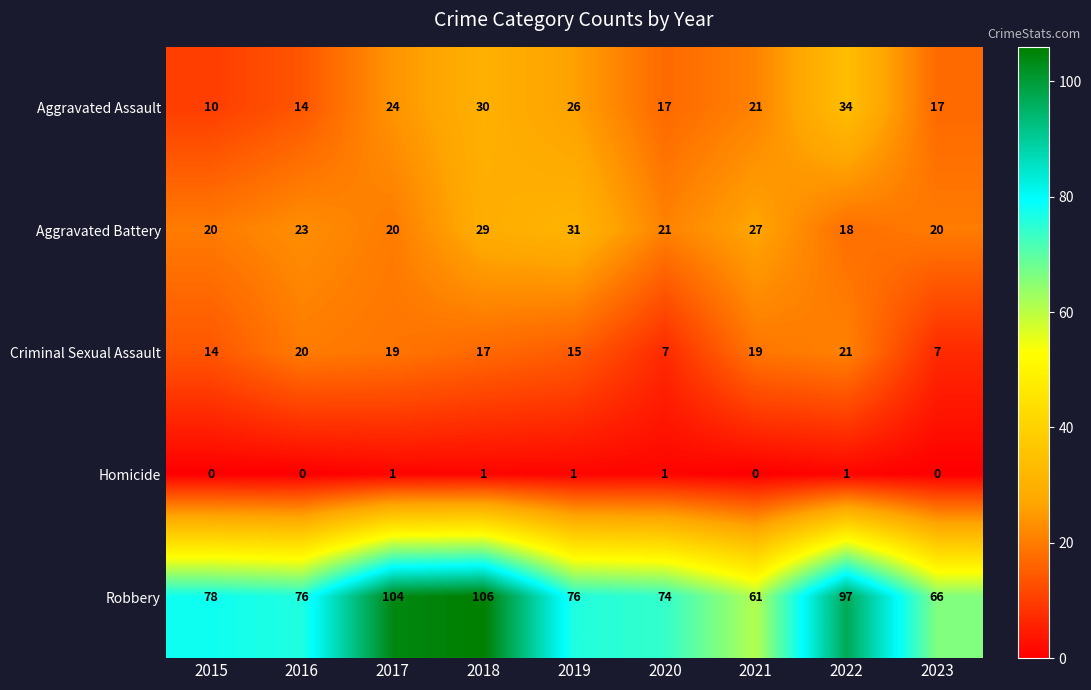

How many values in Homicide are above zero?

5